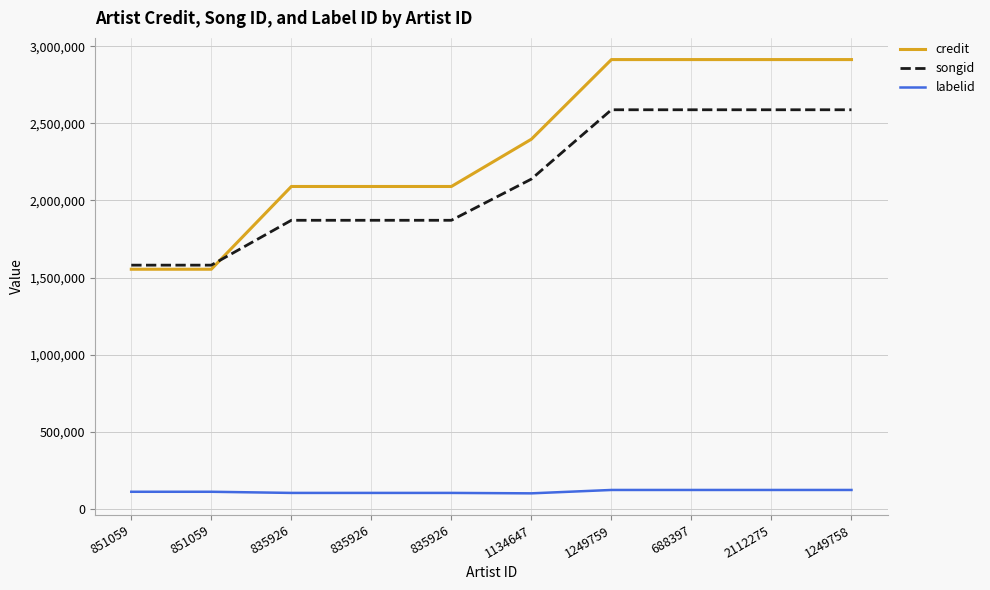

The value of songid at 851059 is 2787485. True or false?

False